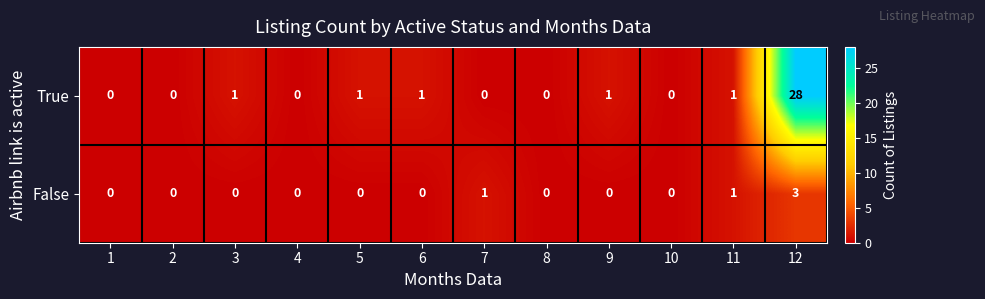

Between 1 and 7, which series saw the biggest shift?

False